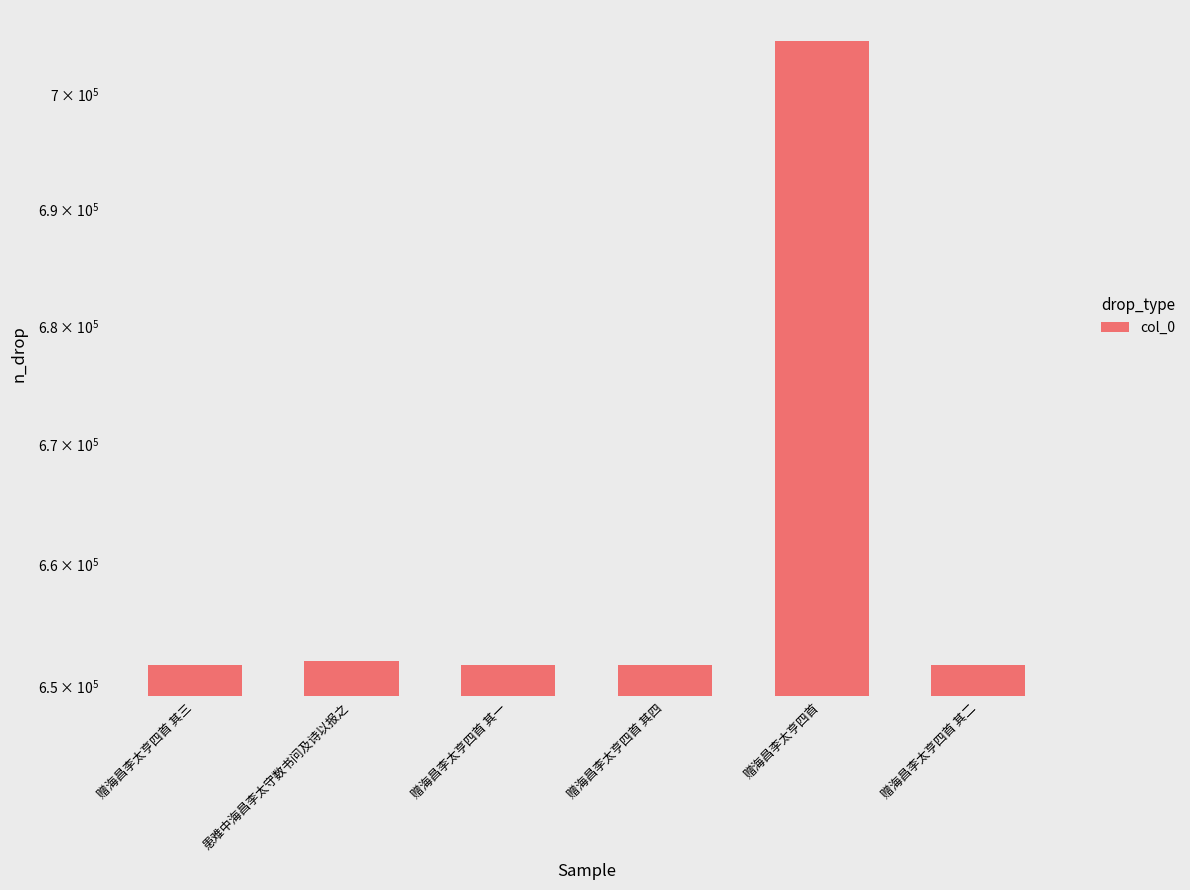

Reading left to right, what are all the values shown in this chart?

651725	652078	651723	651726	704705	651724